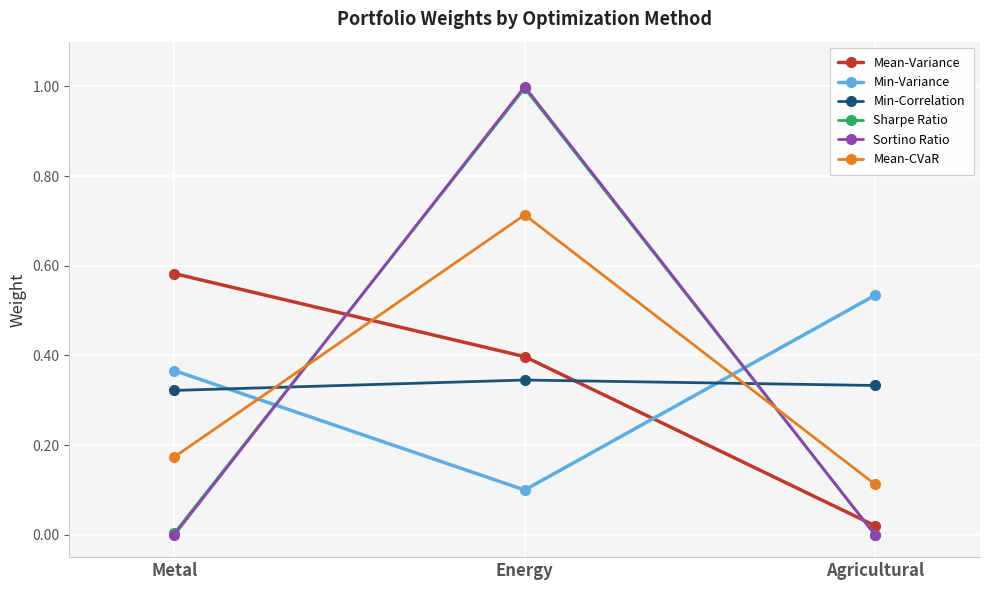

What is the spread (max minus min) of values at Energy?

0.9